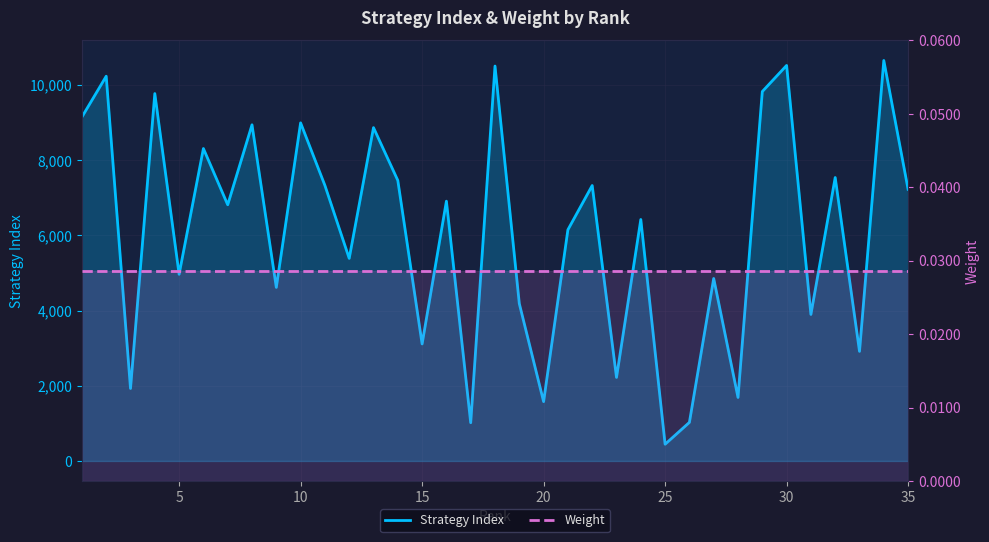

The Strategy Index series shows 7601.1 at 11. True or false?

False